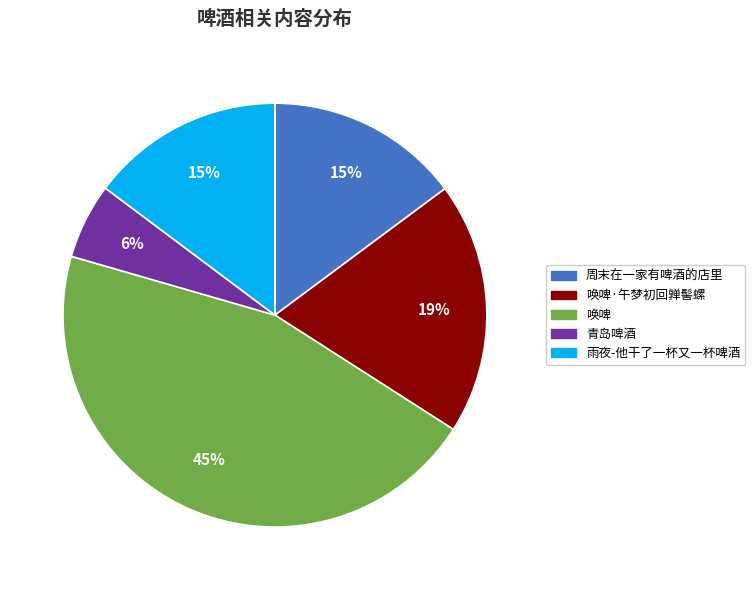

Combined, do 雨夜-他干了一杯又一杯啤酒 and 周末在一家有啤酒的店里 account for over 50%?

No